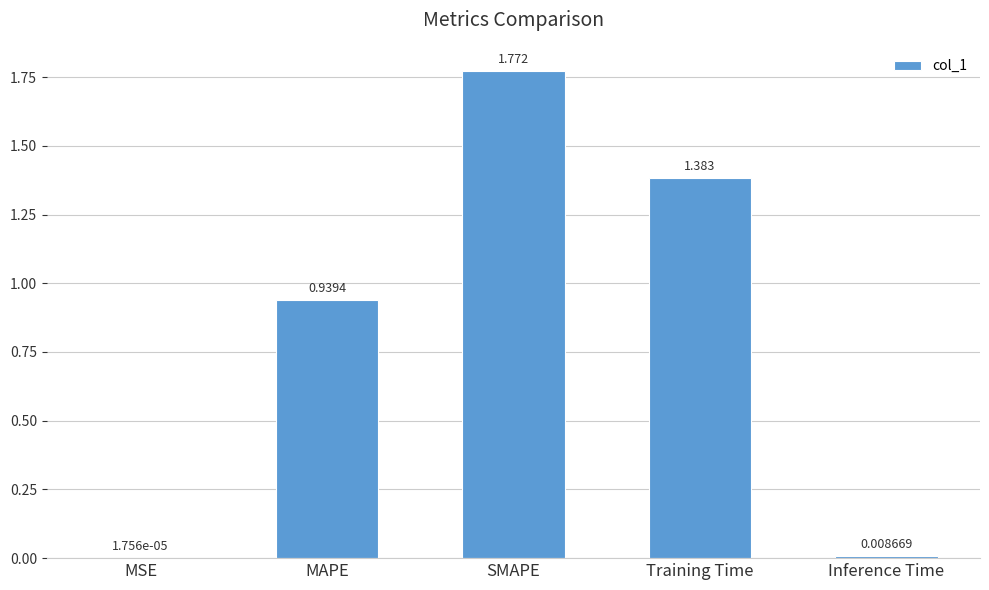

At which label is the value closest to 0?

MSE